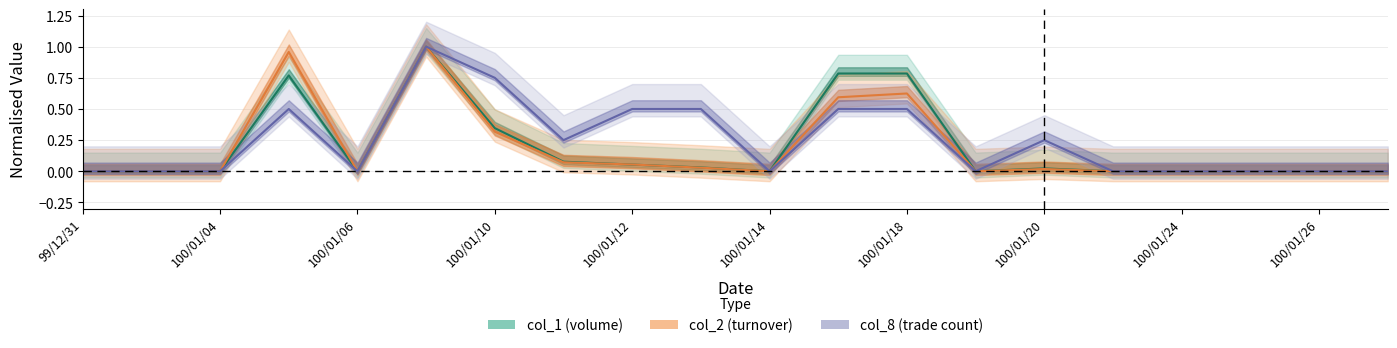

How many interior local valleys does the col_2 series have?

3